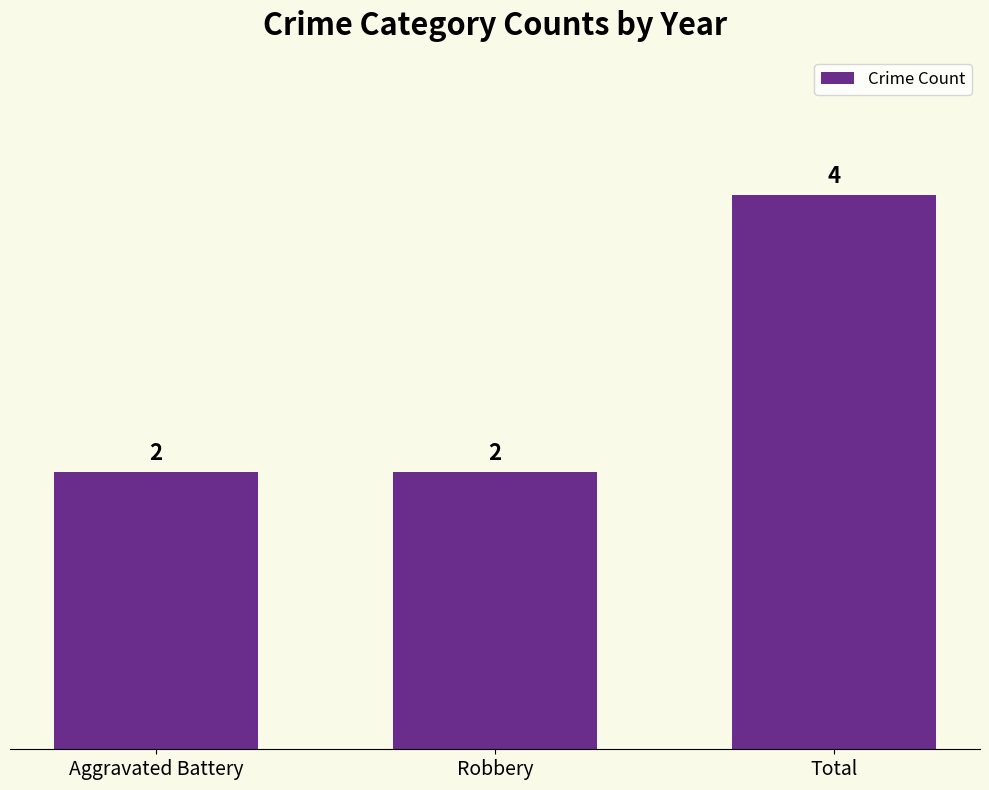

How many values are between 2 and 4?

3